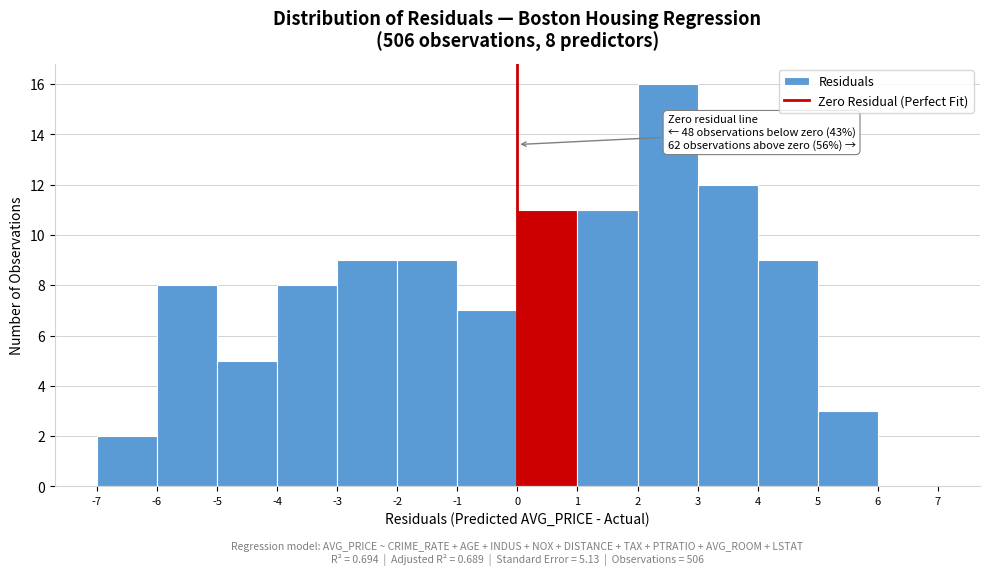

Over which range of the x-axis is the bar tallest?

2 to 3